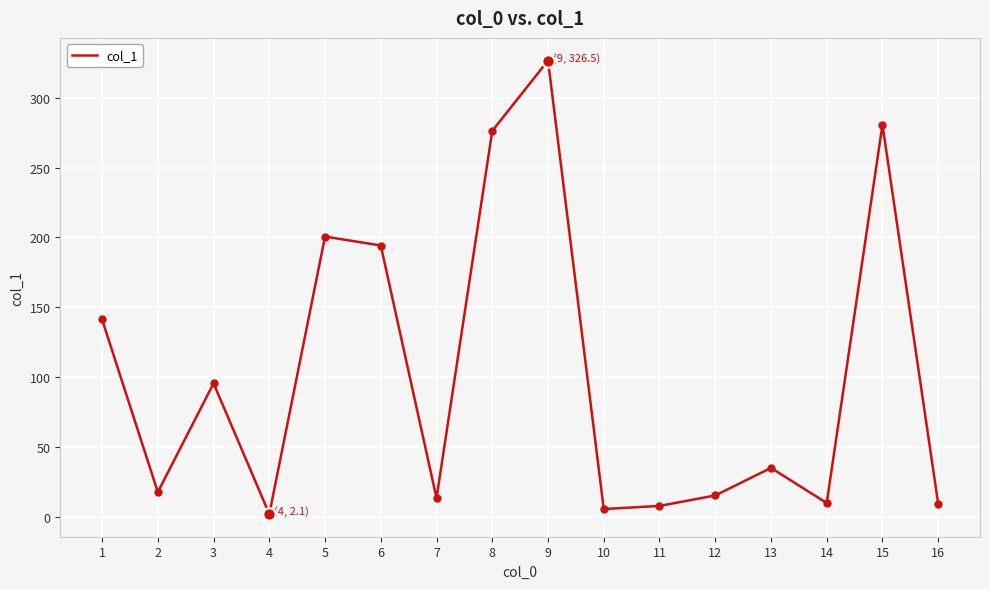

What is the ratio of the value at 4 to the value at 14?

0.2